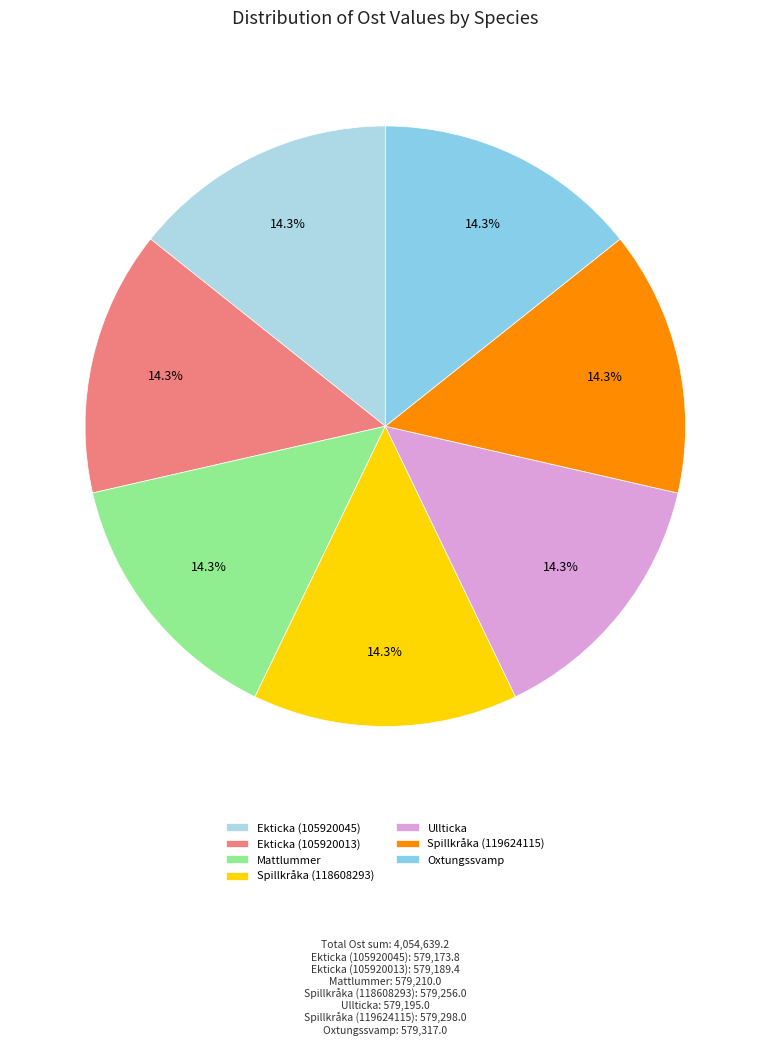

What is the ratio of the value at Spillkråka (118608293) to the value at Mattlummer?

1.0